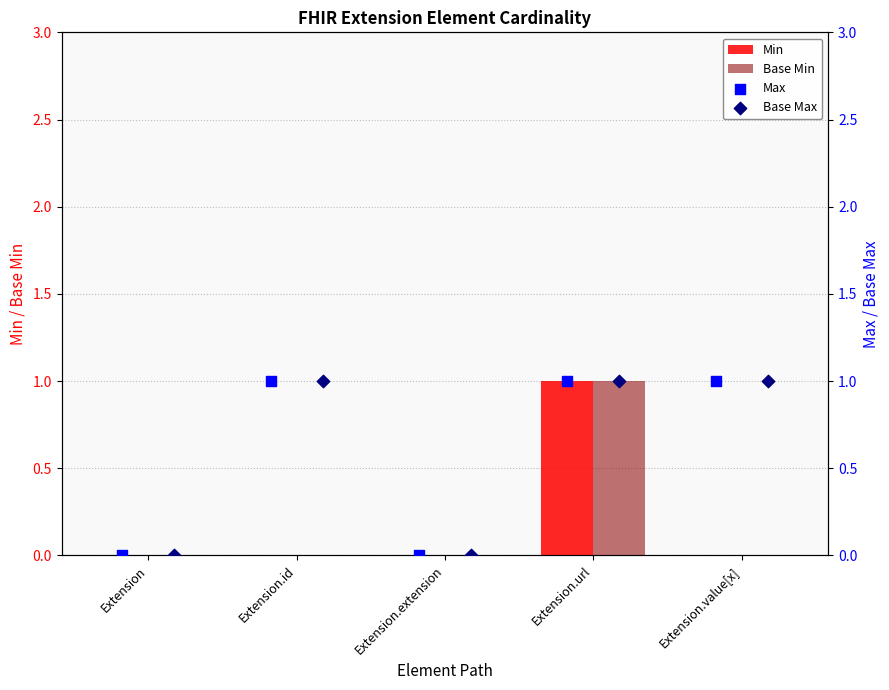

Which series has the largest Y range (max minus min)?

Min